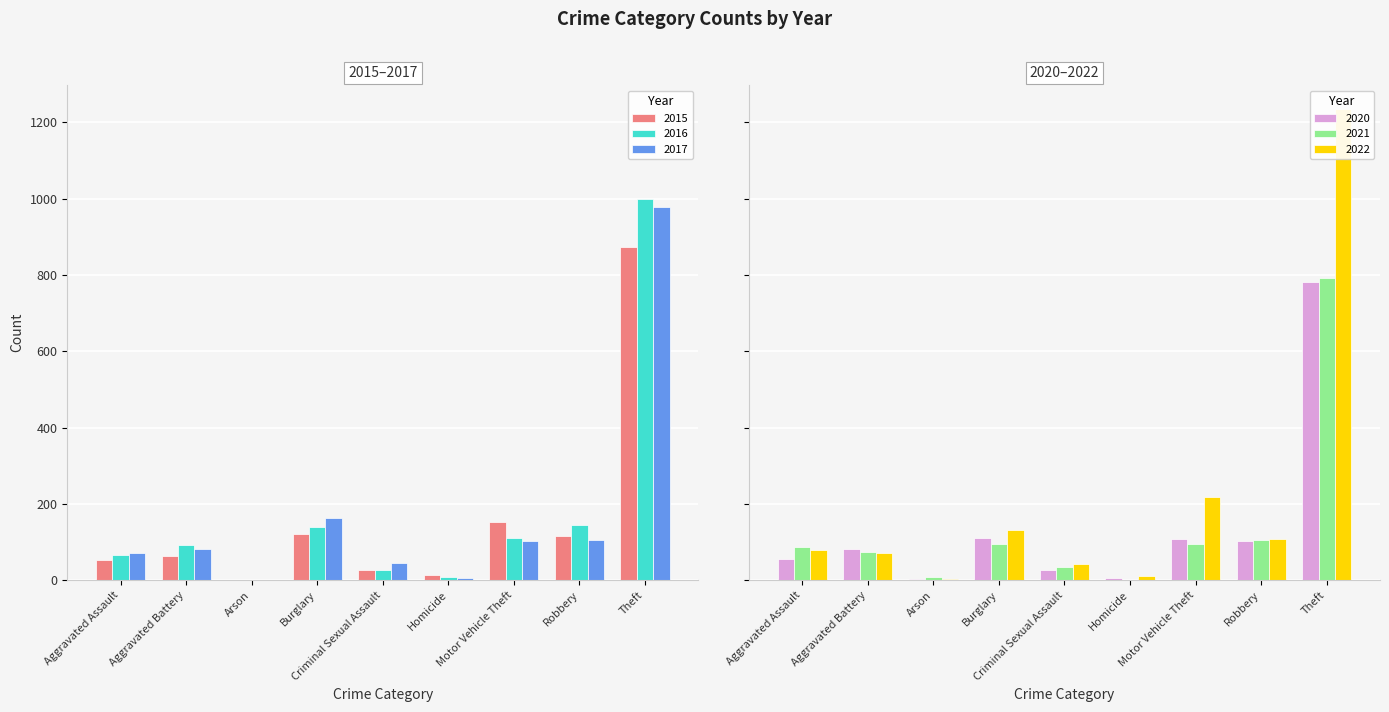

At which category is the sum across all series the highest?

Theft